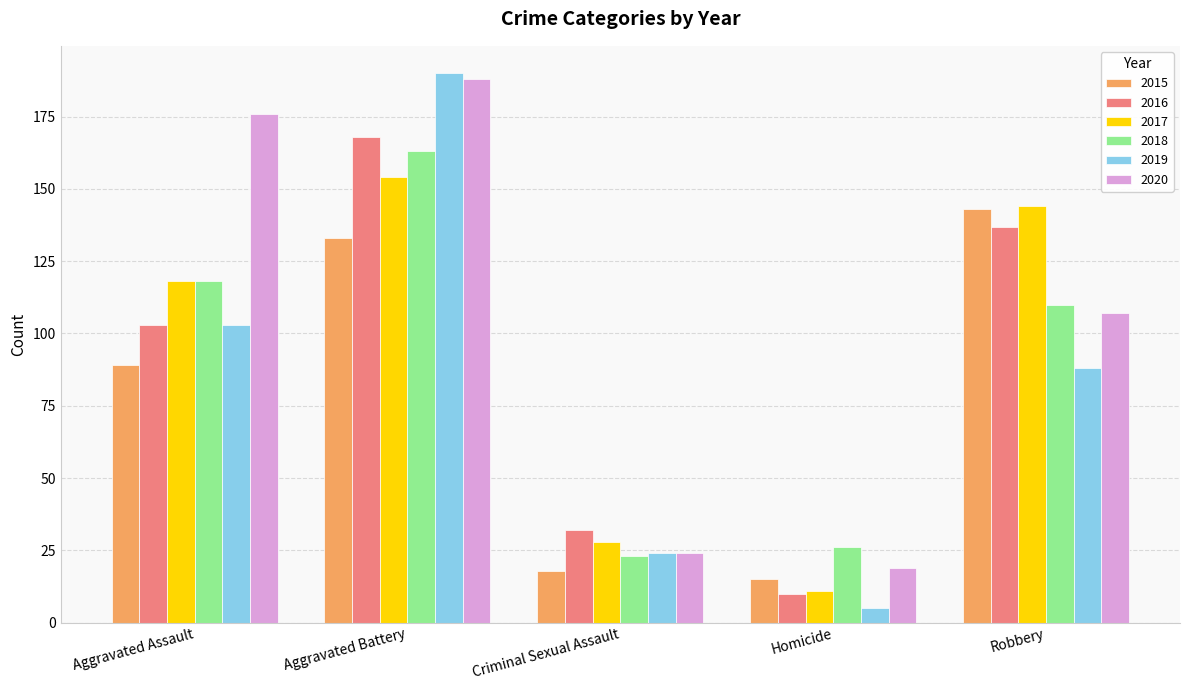

At which label is 2017 closest to 82?

Aggravated Assault